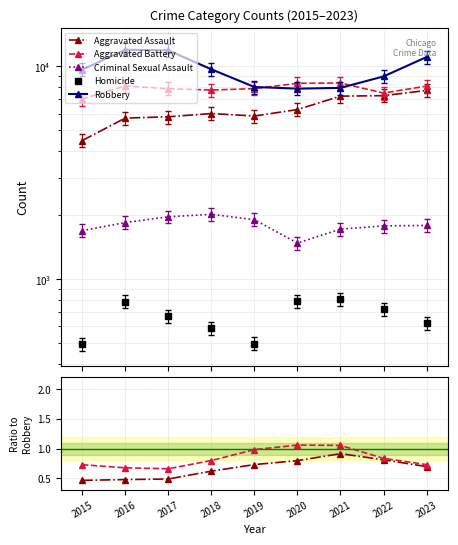

The value of Aggravated Battery at 2023 is 1.2. True or false?

False